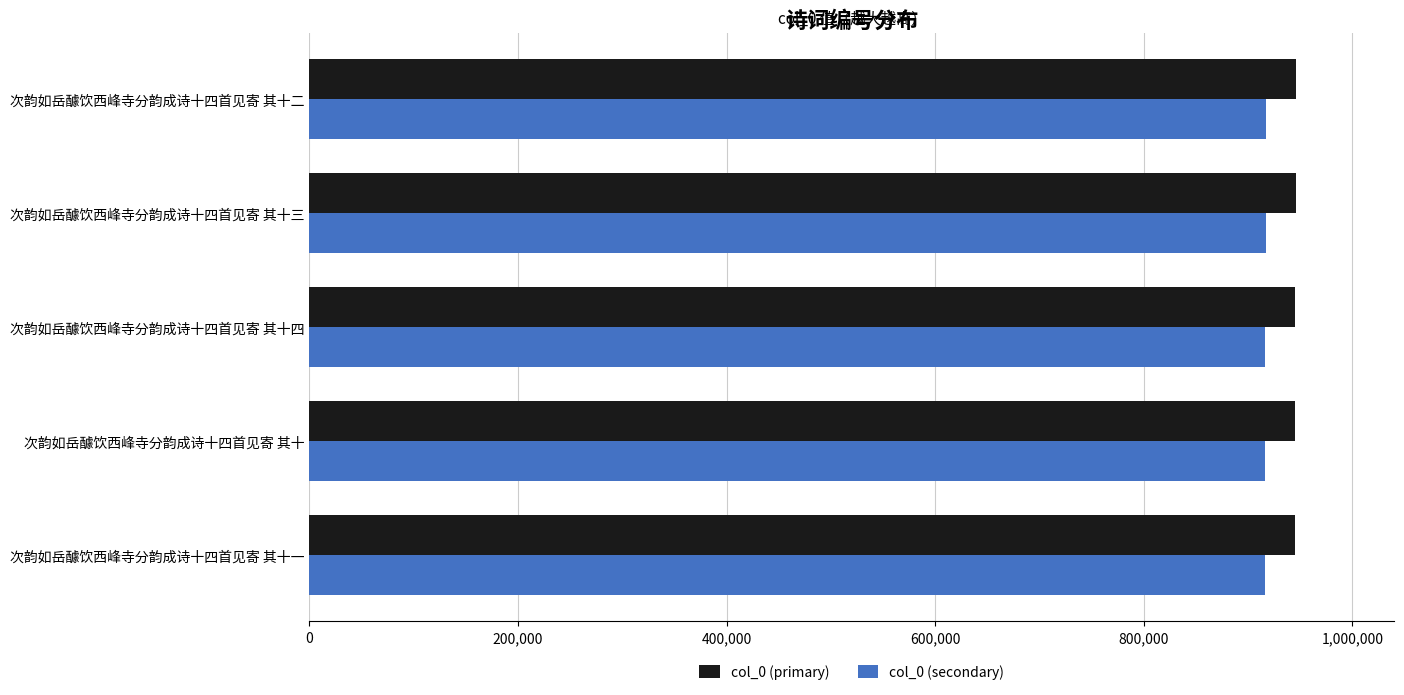

List the series in order of their overall mean, highest first.

col_0 (primary), col_0 (secondary)